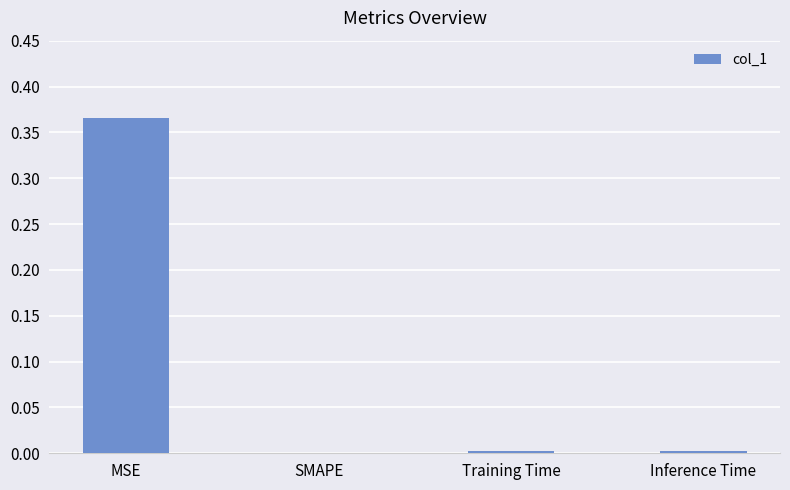

The chart shows a value of 0.0 at Inference Time. True or false?

True